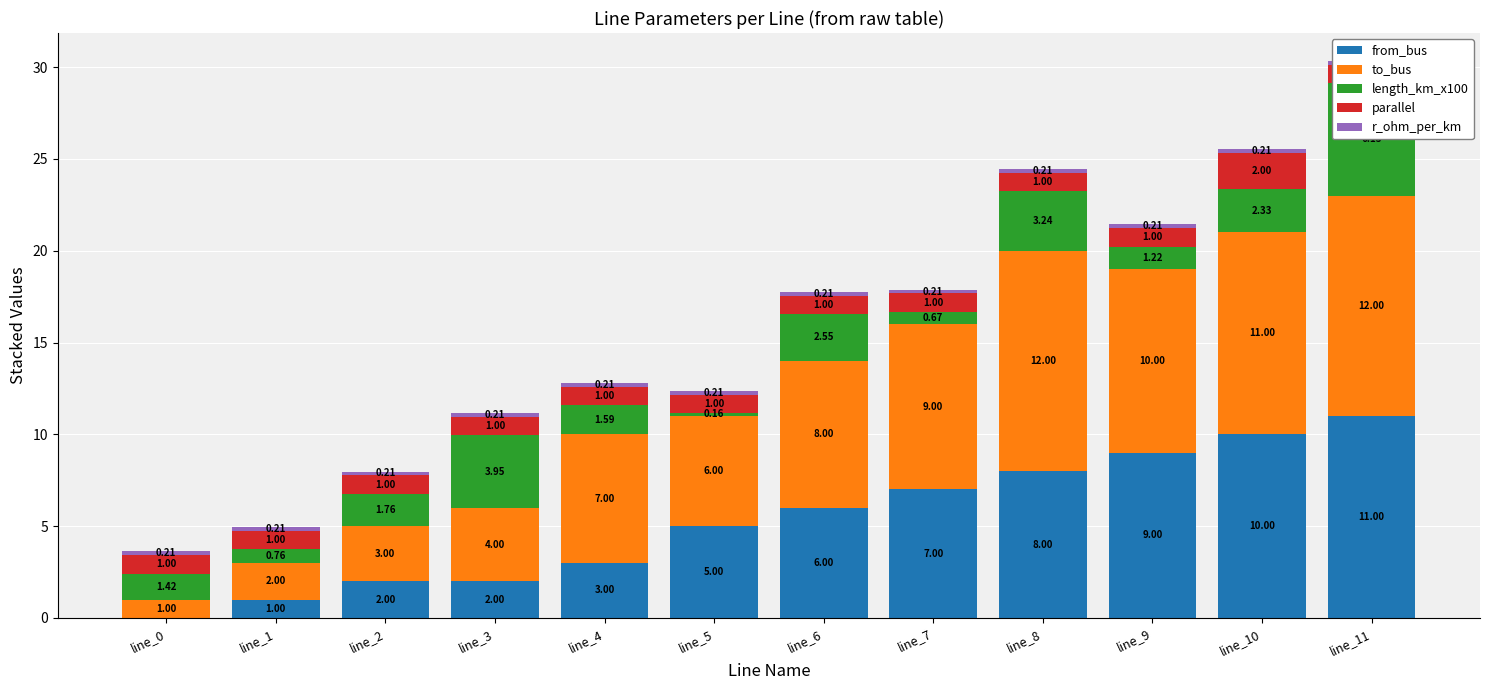

True or false: length_km_x100 has a value of 1.6 at line_4.

True